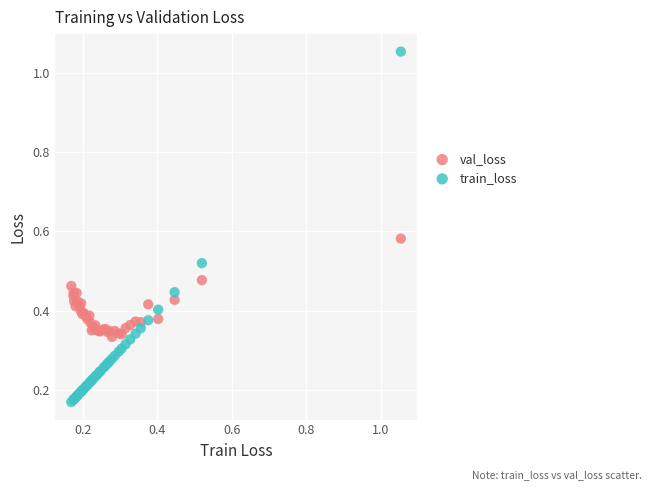

Which series has the largest Y range (max minus min)?

train_loss